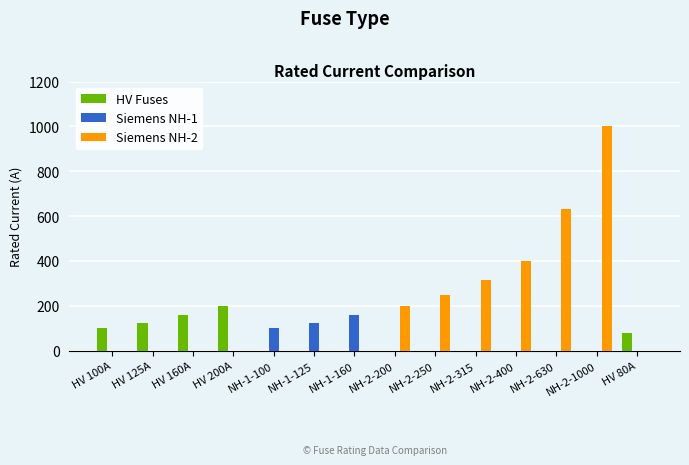

True or false: HV Fuses has a value of 0 at NH-1-160.

True